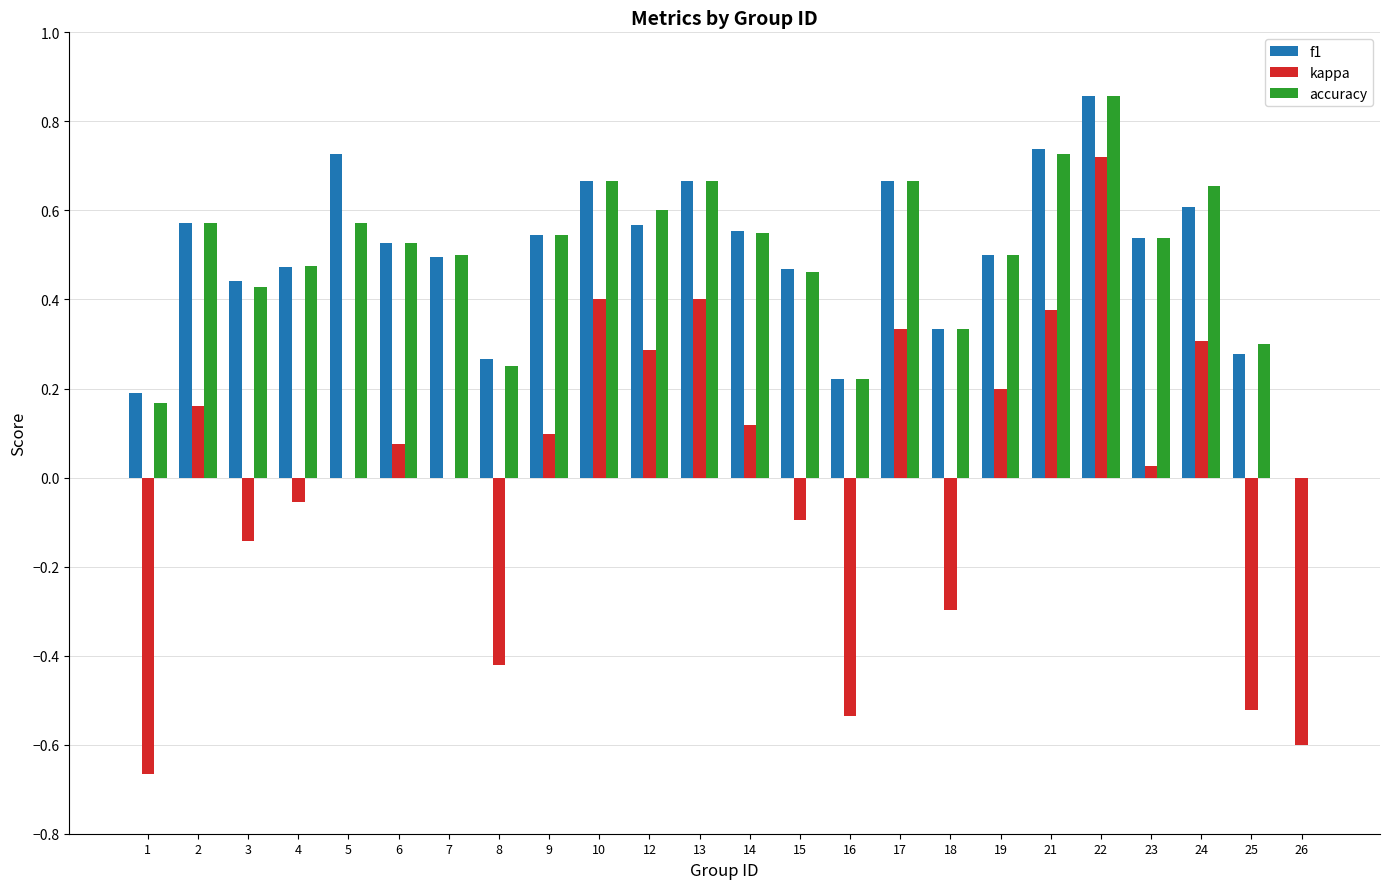

Between 6 and 24, which series saw the biggest shift?

kappa